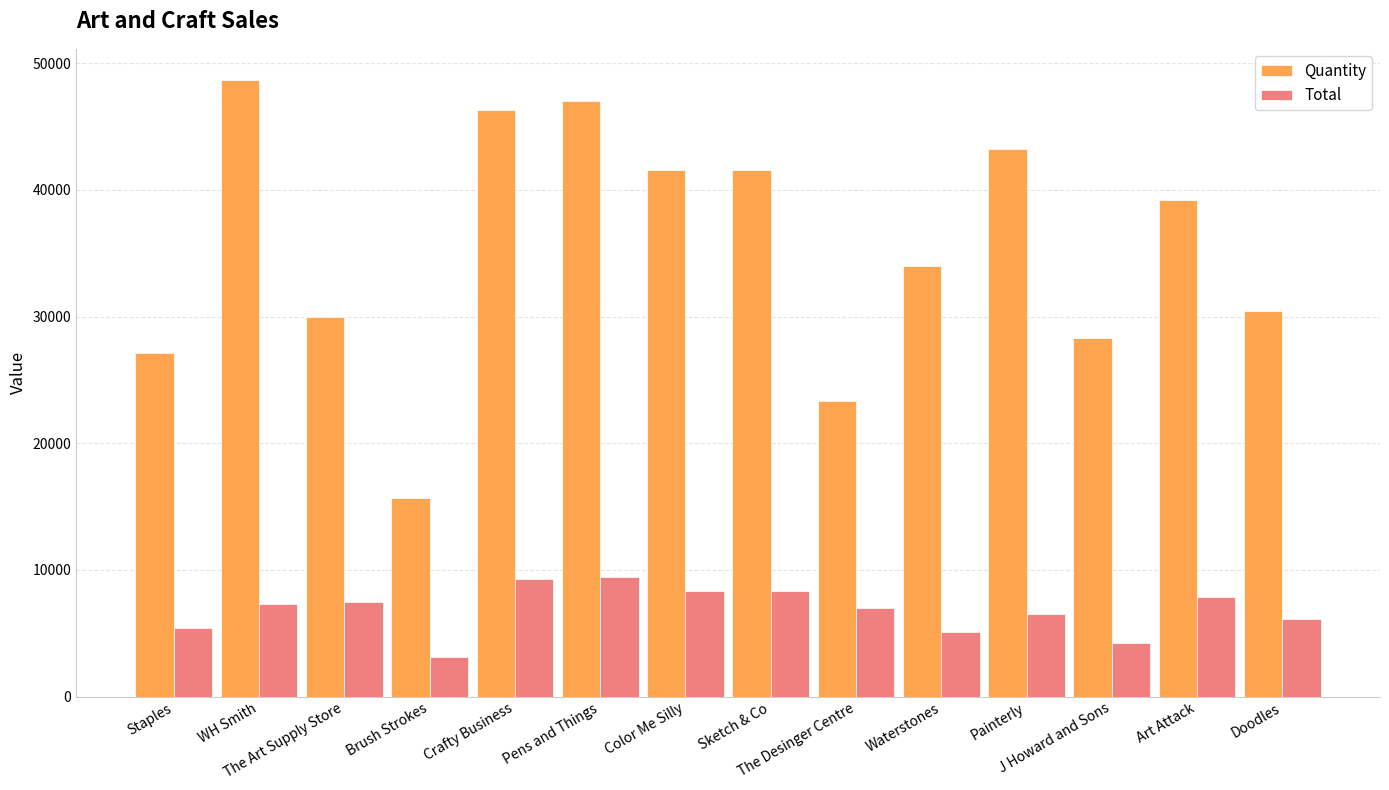

At Sketch & Co, list the series in order from largest to smallest.

Quantity, Total